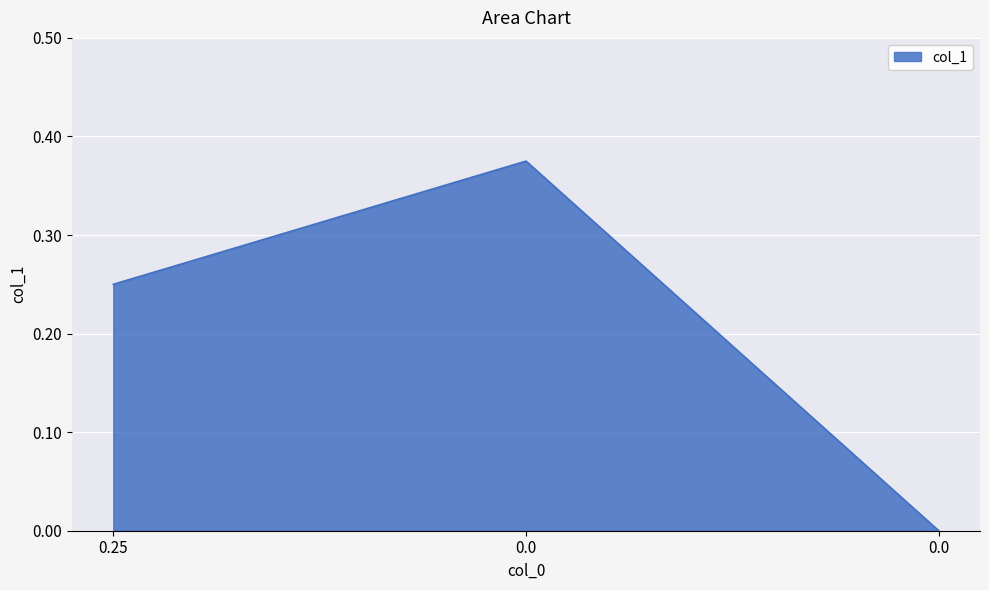

How many lines are shown in the chart?

1